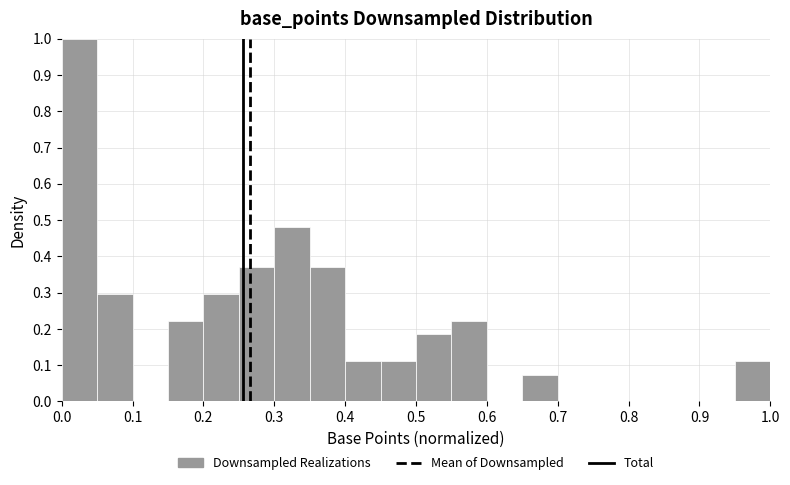

Which range on the x-axis has the tallest bar?

0.00 to 0.05